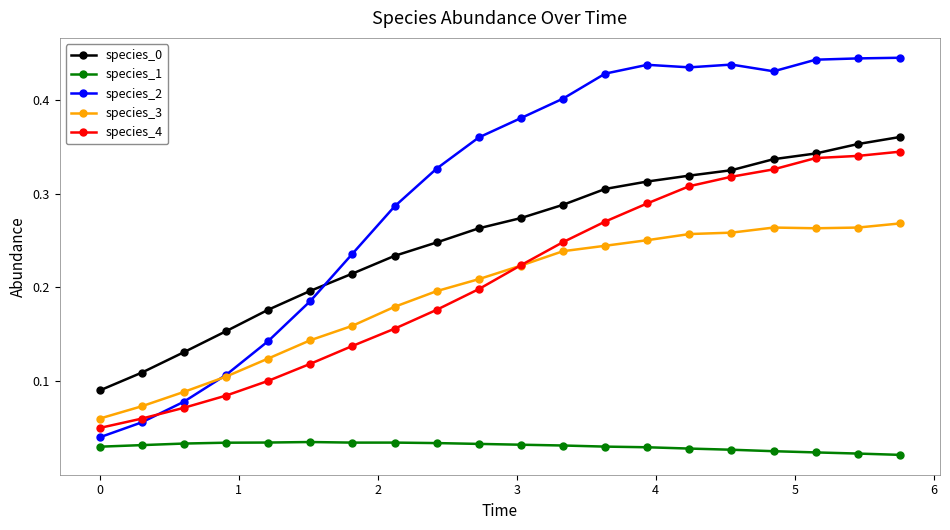

Count the species_1 values in the range 0 to 1.

20